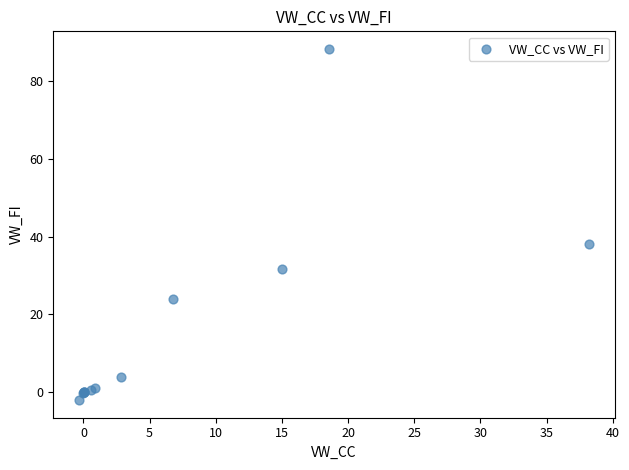

What Y value in the scatter plot is closest to 43?

38.2